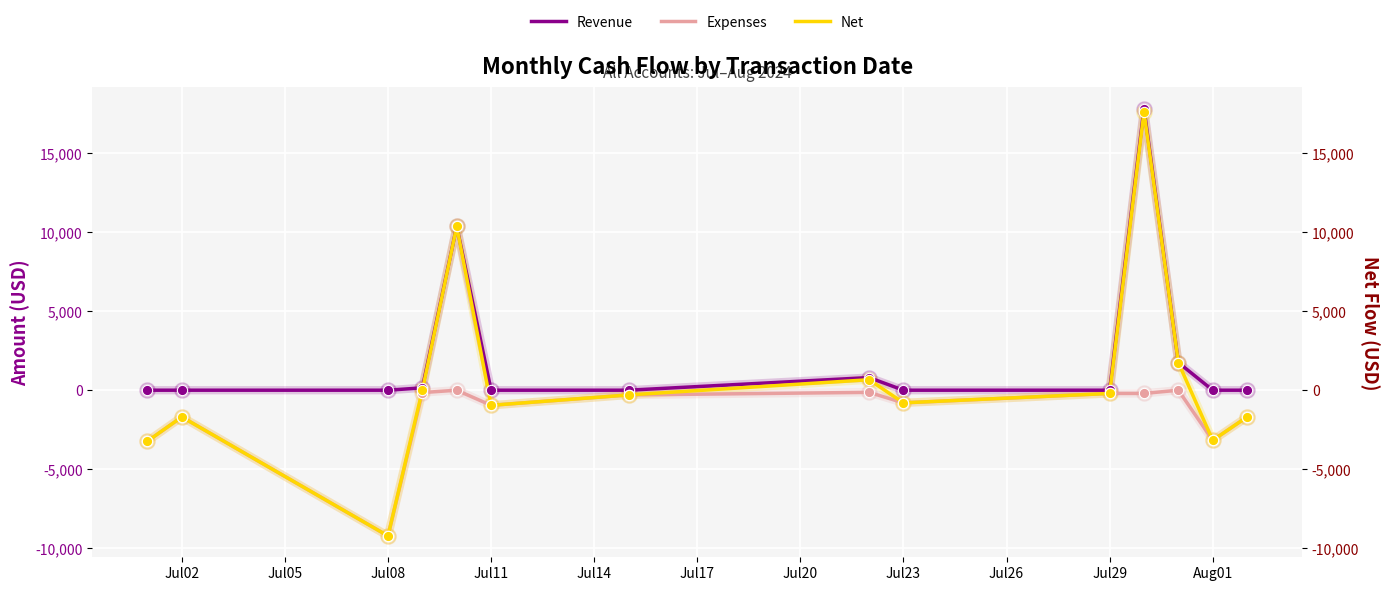

What are all the series names shown in the legend?

Revenue, Expenses, Net